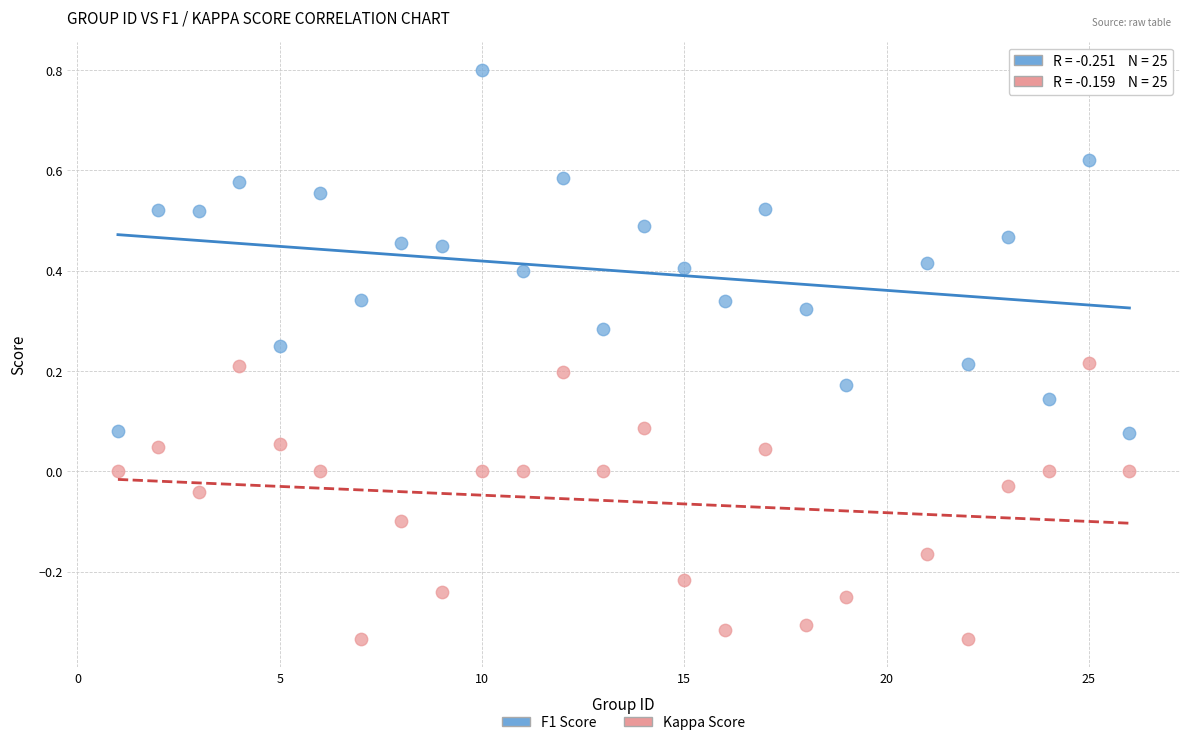

Which series contains the highest Y value?

F1 Score